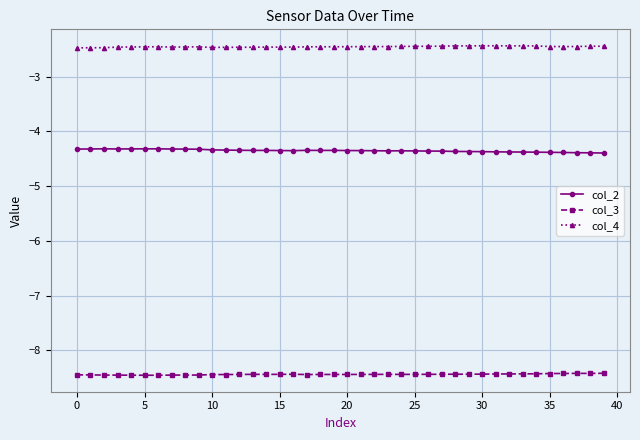

What is the value of the col_2 point at the 30th from the left?

-4.4